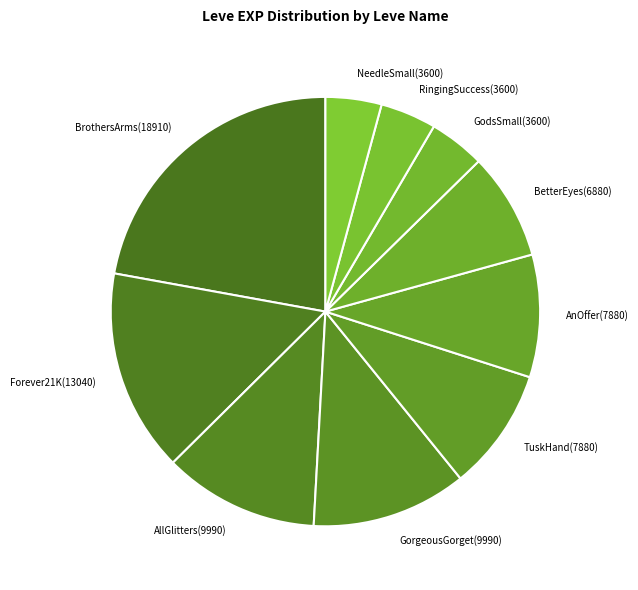

Is the sum of AllGlitters(9990) and TuskHand(7880) greater than half?

No